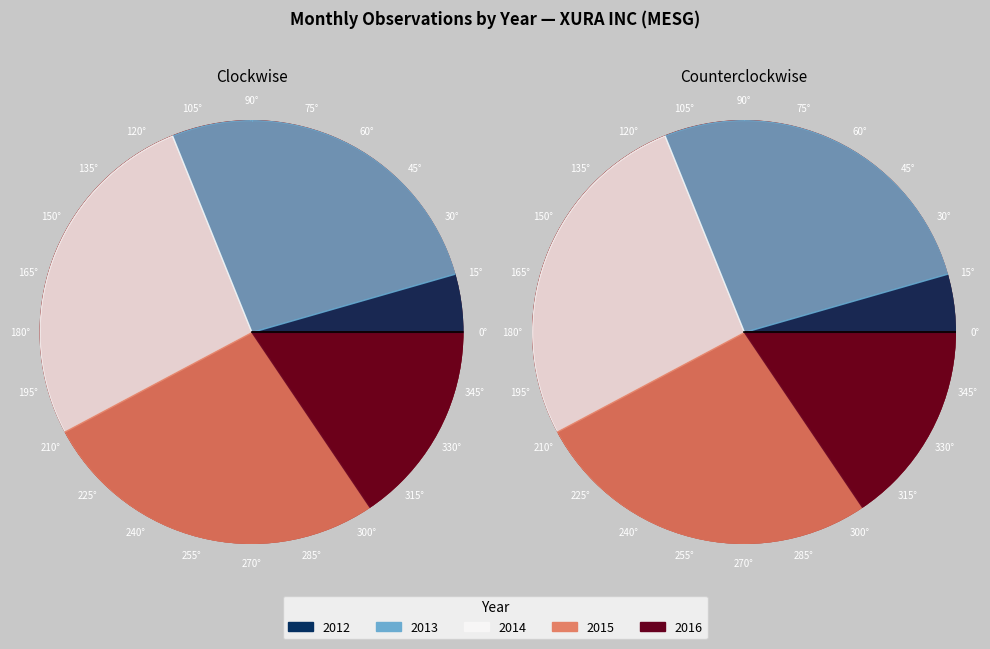

To the nearest percent, what is the difference between the 2012 and 2015 slice percentages?

22%